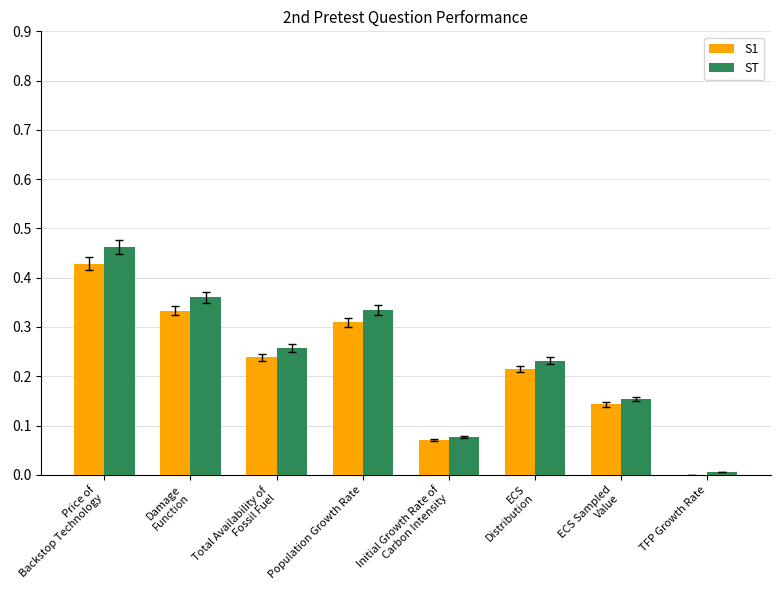

What are all the series names shown in the legend?

S1, ST